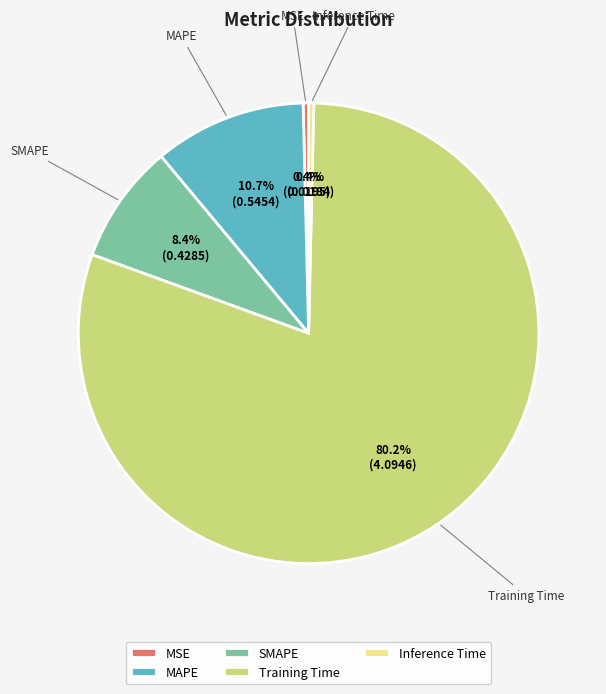

What is the total percentage of SMAPE and MSE?

8.8%